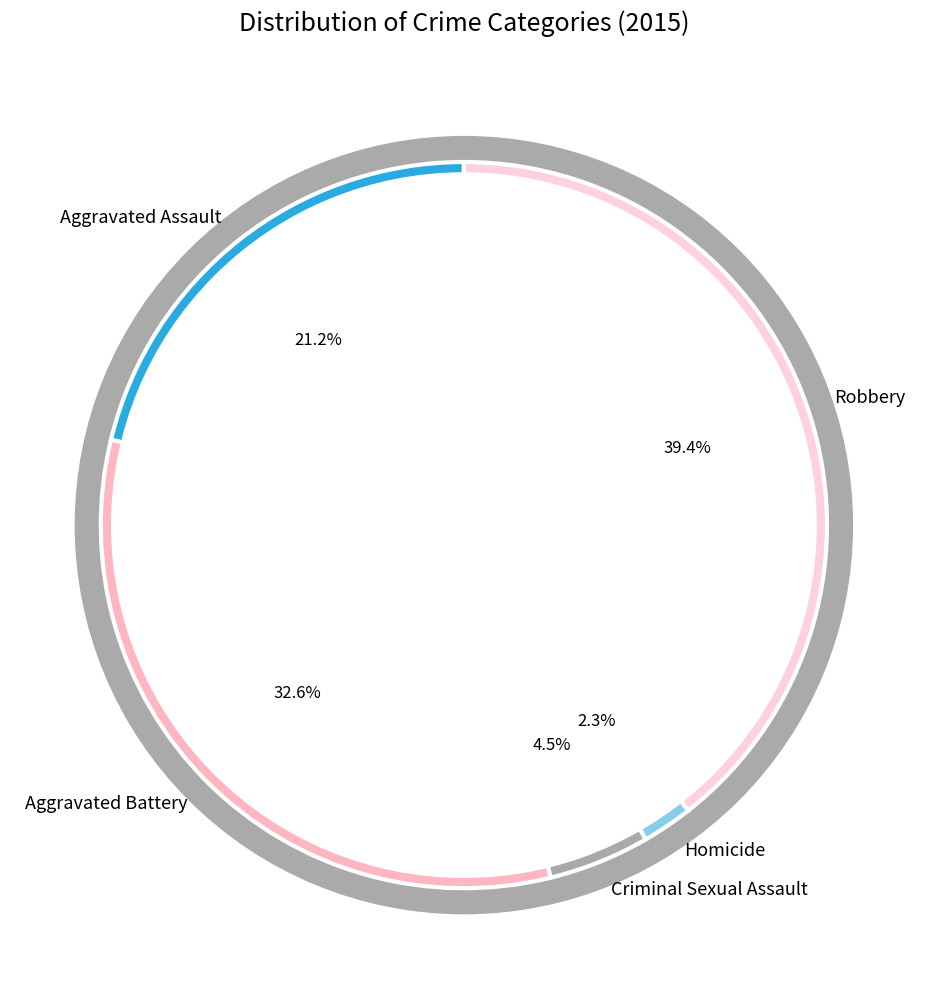

To the nearest percent, what portion does Robbery represent?

39%